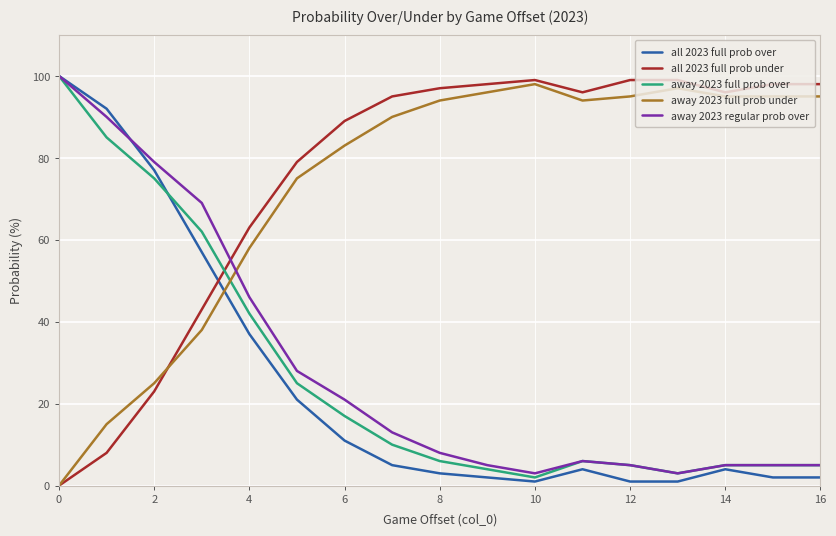

Reading left to right, extract all data points from this chart.

all 2023 full prob over: 100	92	77	57	37	21	11	5	3	2	1	4	1	1	4	2	2
all 2023 full prob under: 0	8	23	43	63	79	89	95	97	98	99	96	99	99	96	98	98
away 2023 full prob over: 100	85	75	62	42	25	17	10	6	4	2	6	5	3	5	5	5
away 2023 full prob under: 0	15	25	38	58	75	83	90	94	96	98	94	95	97	95	95	95
away 2023 regular prob over: 100	90	79	69	46	28	21	13	8	5	3	6	5	3	5	5	5